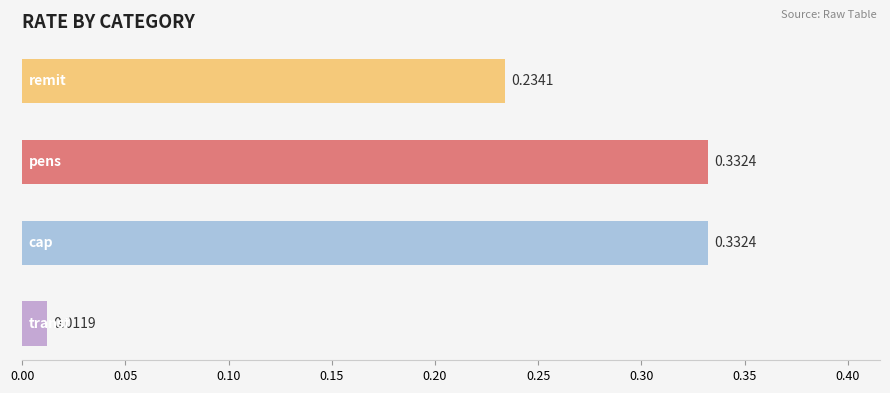

What is the sum of all values?

0.9